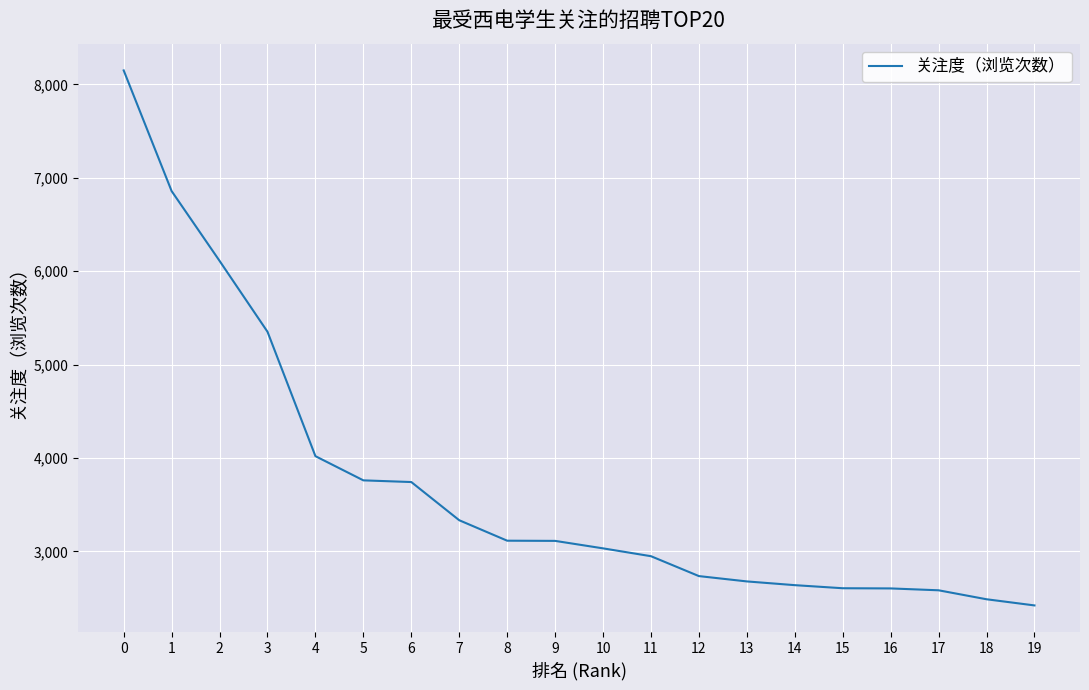

Which label corresponds to the smallest value in the chart?

19